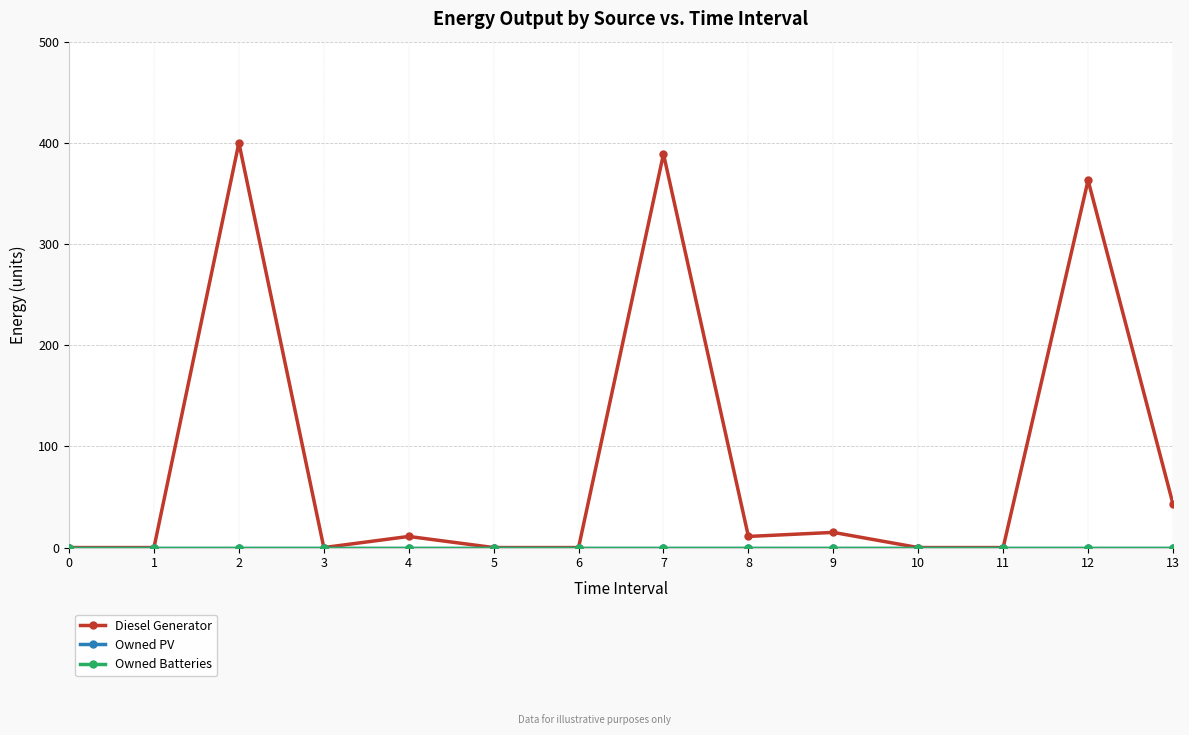

True or false: Owned Batteries and Diesel Generator cross at least once.

False